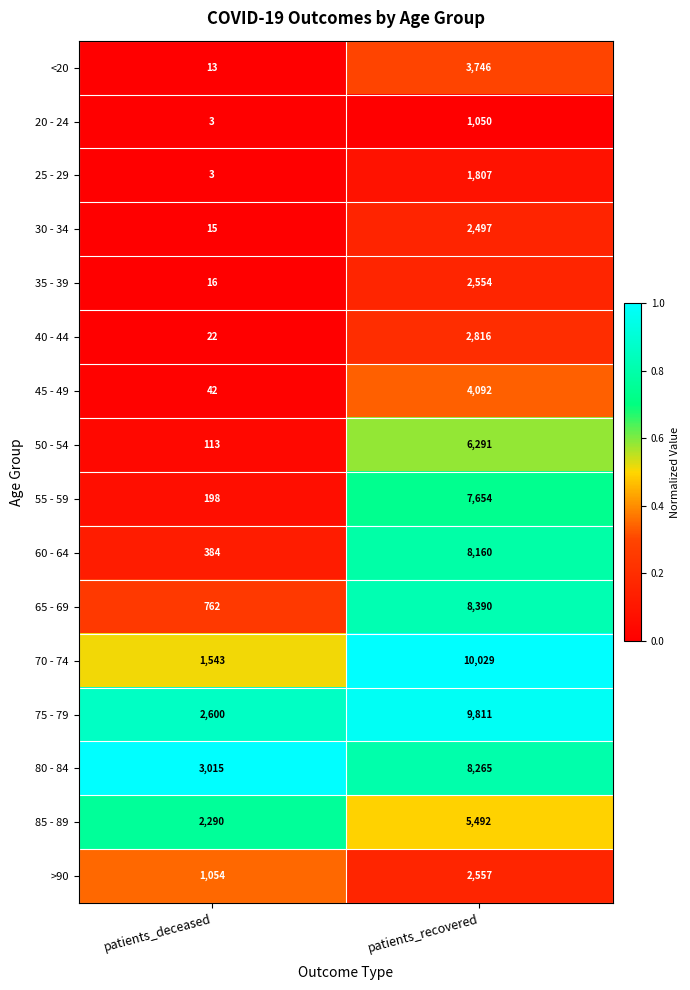

Rank the categories by 30 - 34 value from highest to lowest.

patients_recovered, patients_deceased